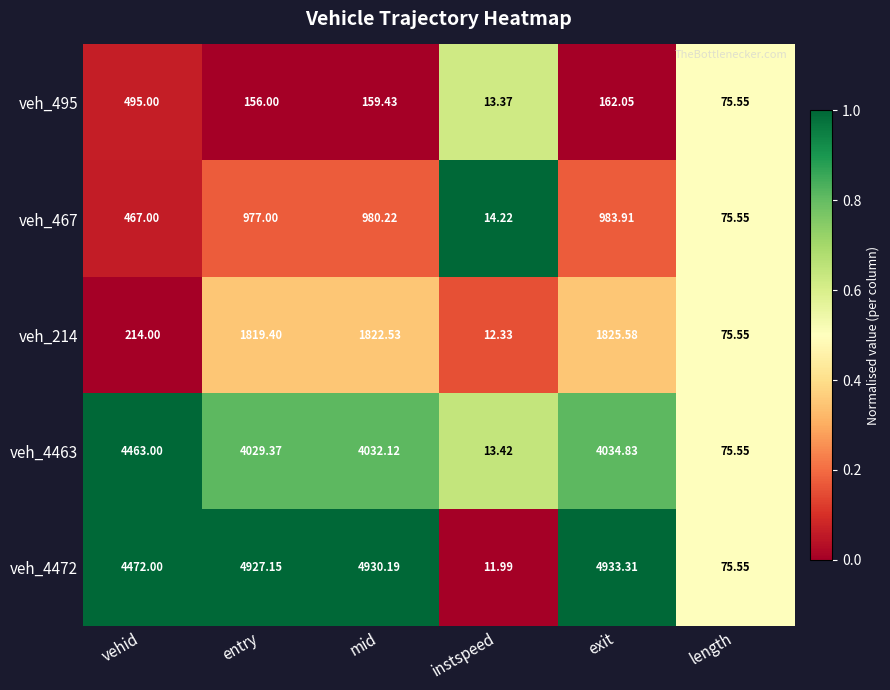

Is the value of veh_214 at mid greater than the value of veh_4463 at entry?

No